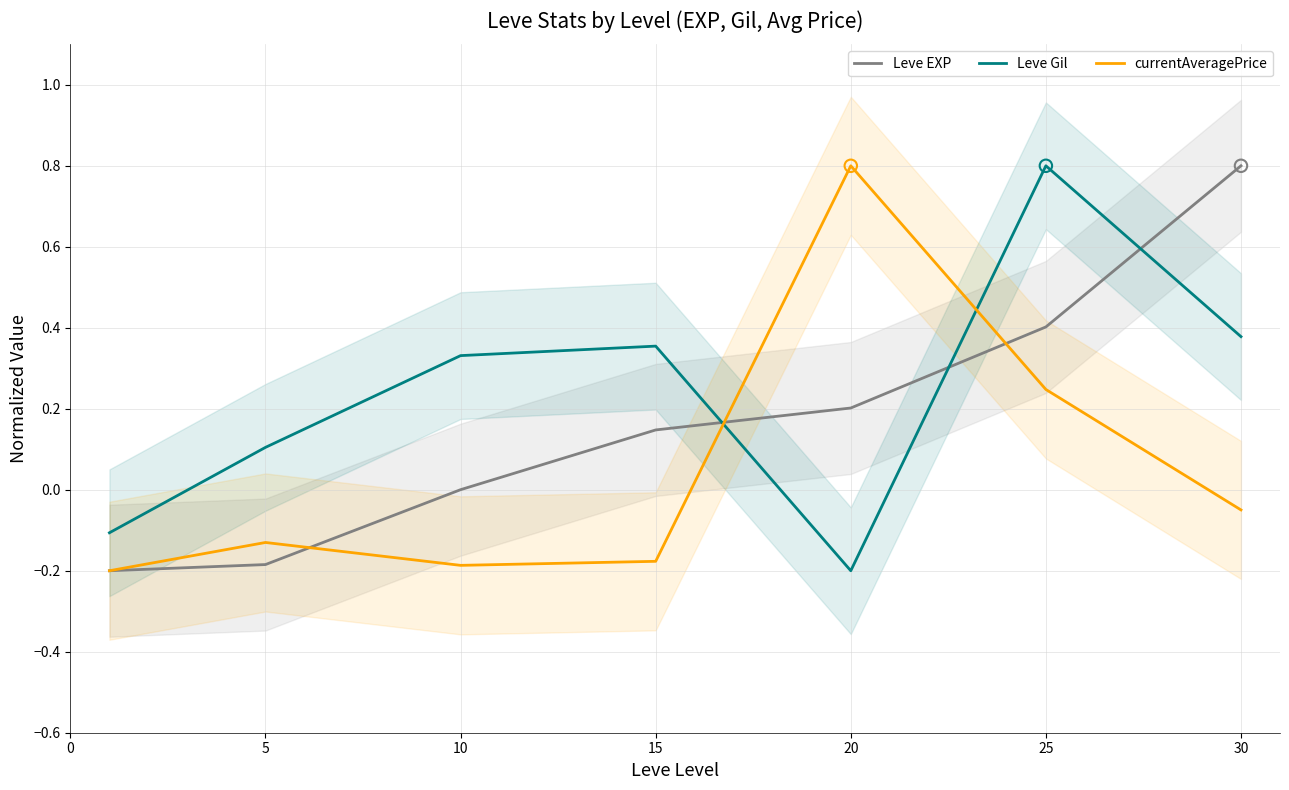

What are all the series names shown in the legend?

Leve EXP, Leve Gil, currentAveragePrice